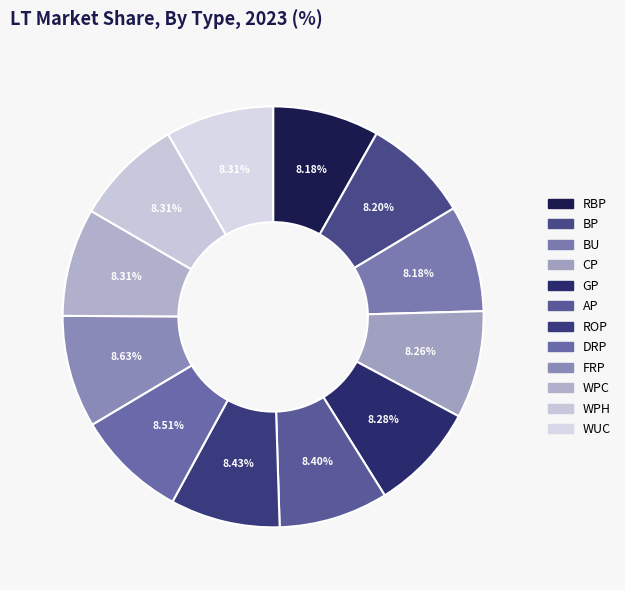

Do GP and RBP together represent more than half of the pie?

No